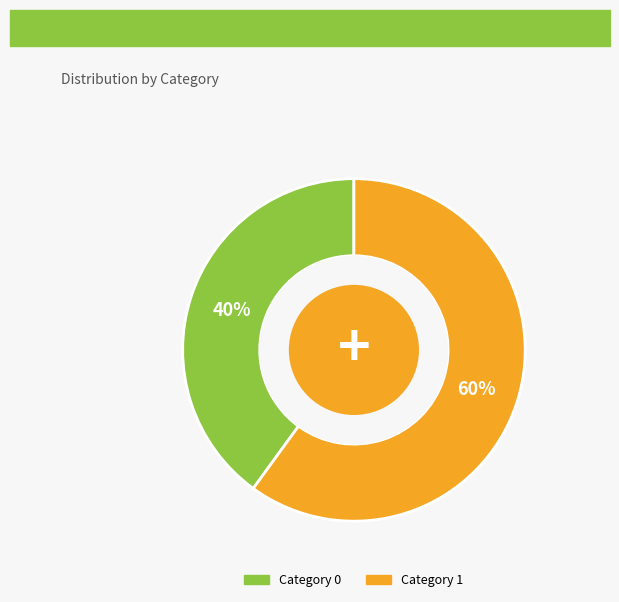

To the nearest percent, what is the average slice percentage?

50%